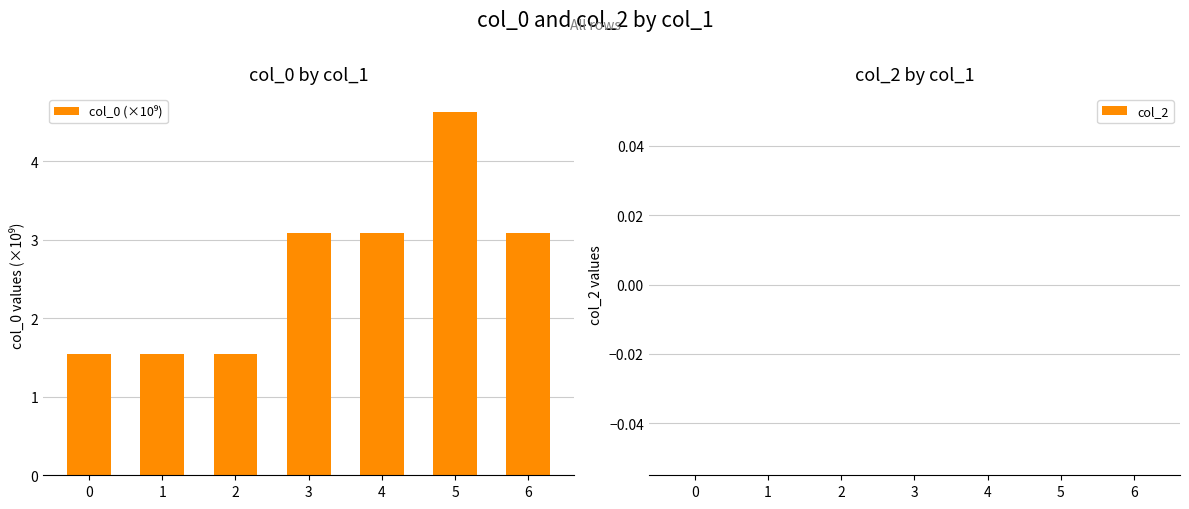

Which category has the highest value across all series?

5